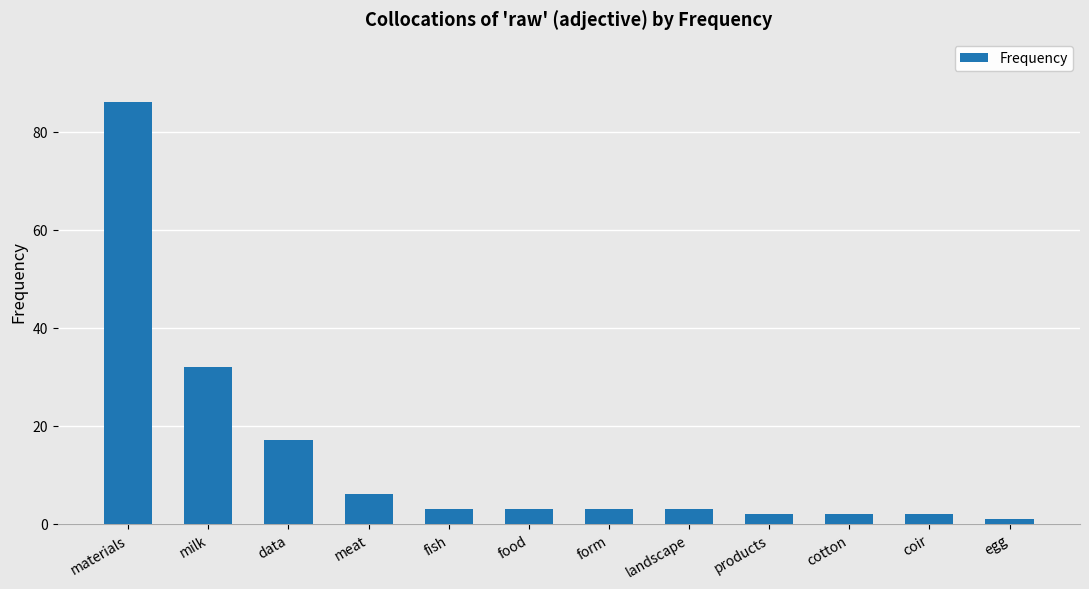

Reading right to left, what are all the values shown in this chart?

1	2	2	2	3	3	3	3	6	17	32	86